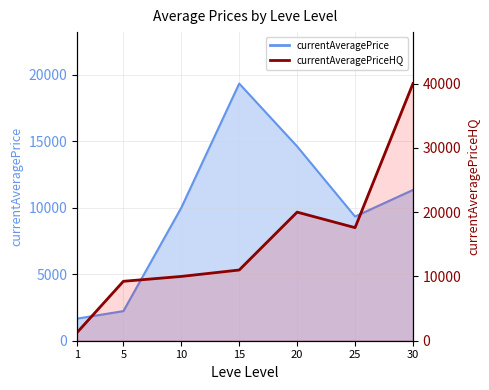

Where is the first local minimum?

25